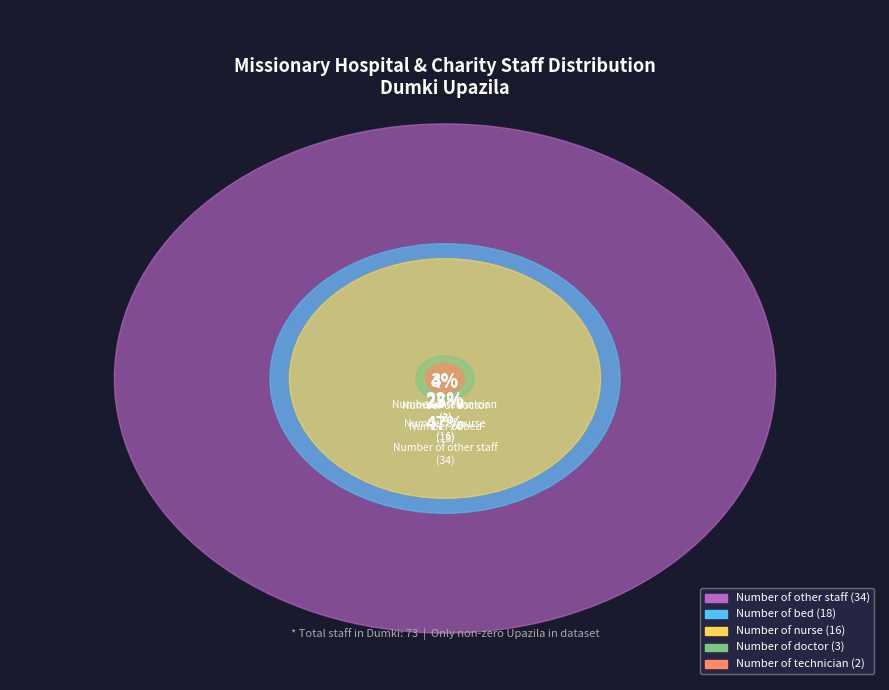

How many segments does this pie chart have?

5